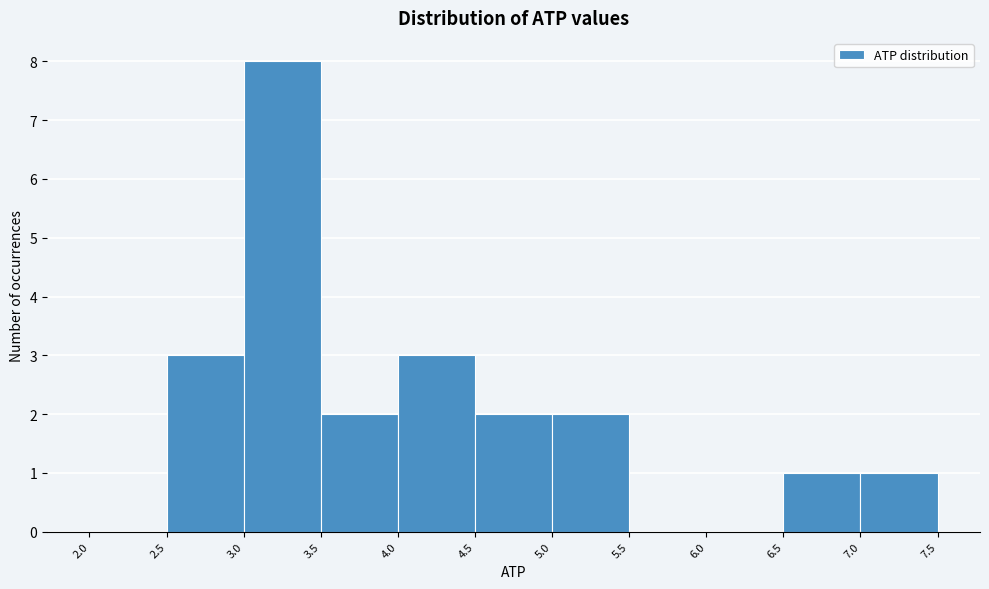

Over which range of the x-axis is the bar tallest?

3.0 to 3.5